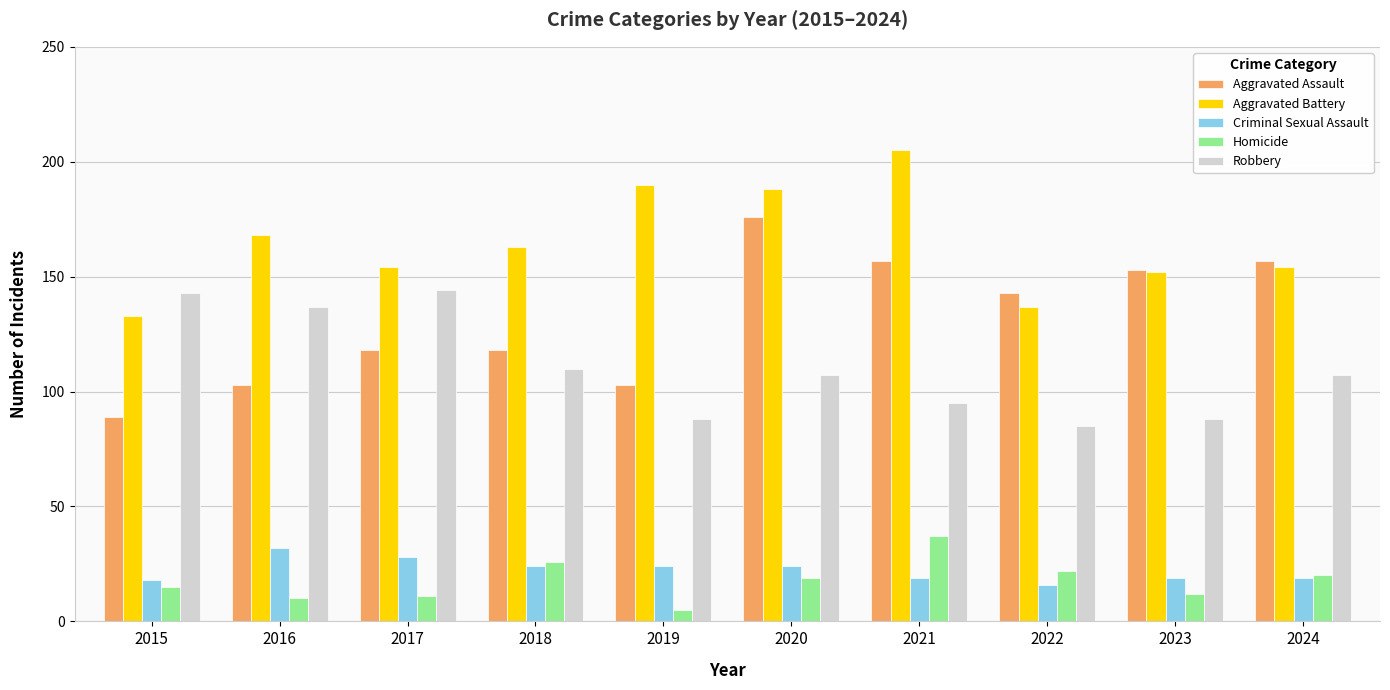

At which category does the chart reach its minimum across all series?

2019